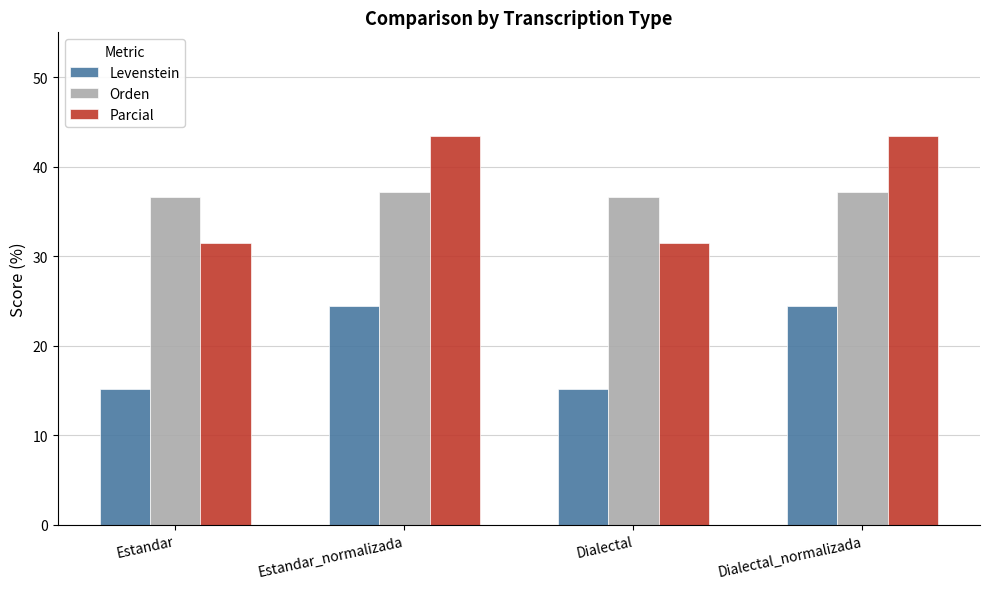

What is the difference between the maximum and minimum values in the Levenstein series?

9.2